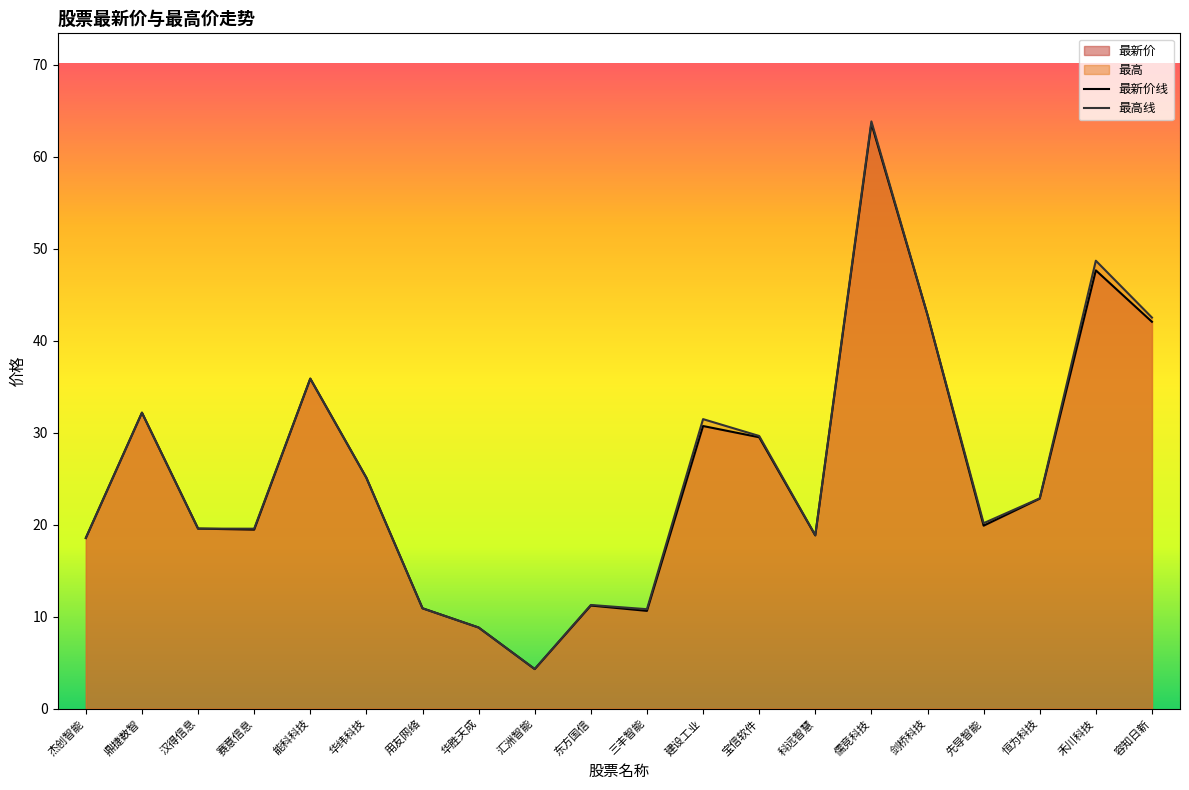

True or false: 最新价 and 最高 cross at least once.

False